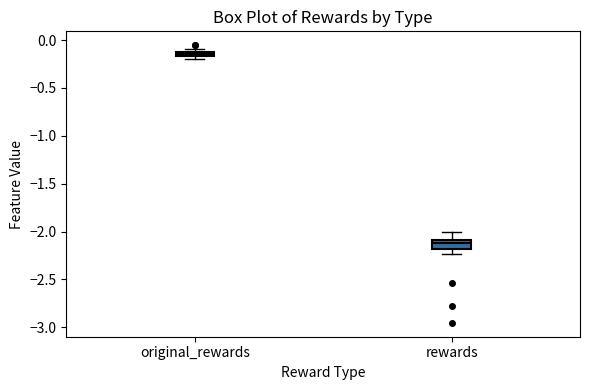

Which box's median line is the lowest?

rewards